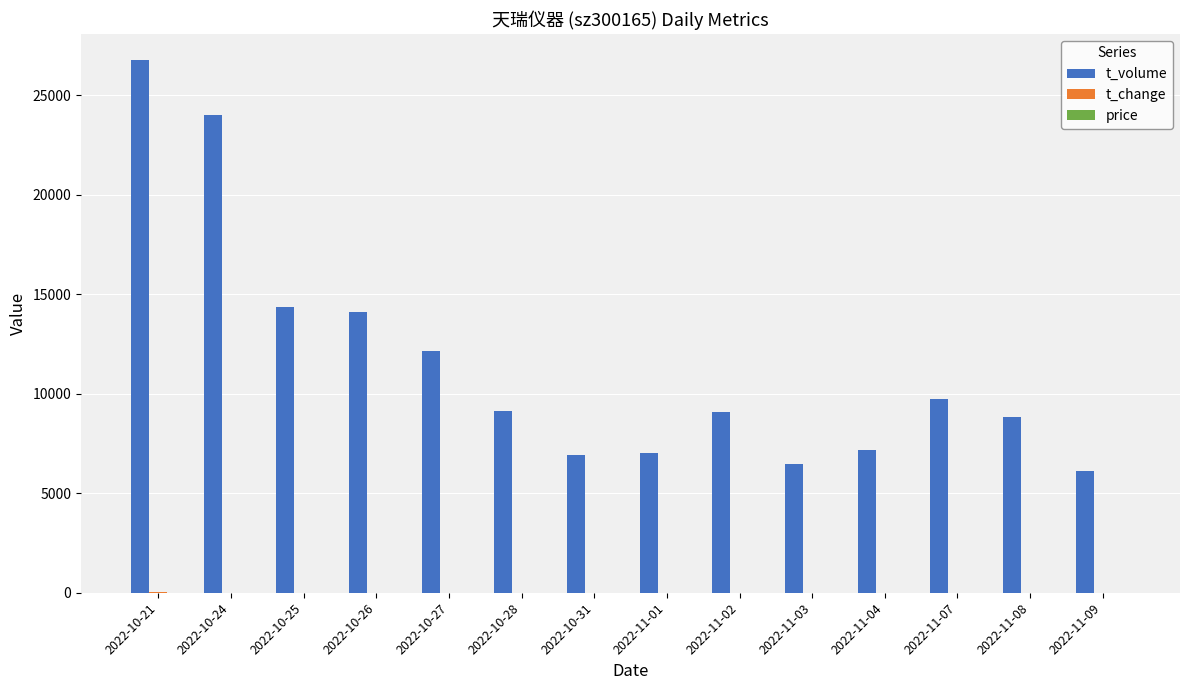

How many groups of bars are there?

14